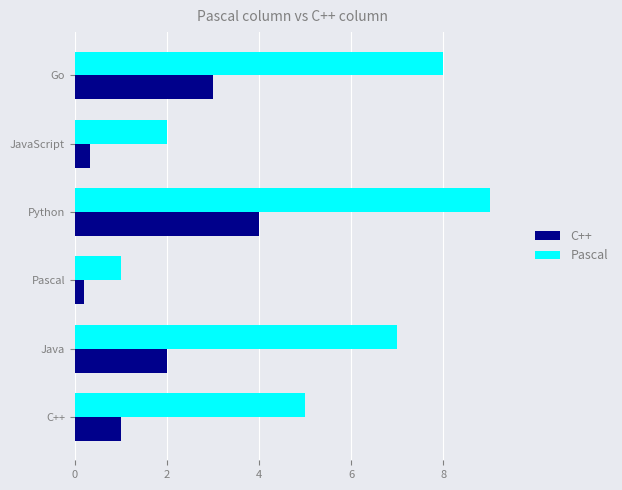

Read the C++ value at Python.

4.0